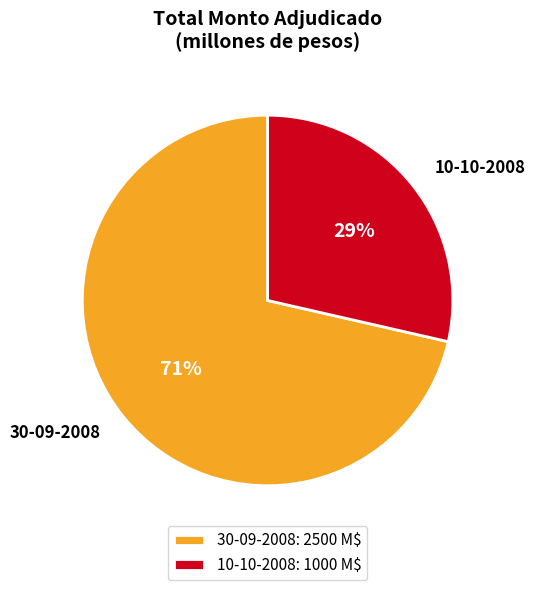

To the nearest percent, what is the combined percentage of 10-10-2008 and 30-09-2008?

100%